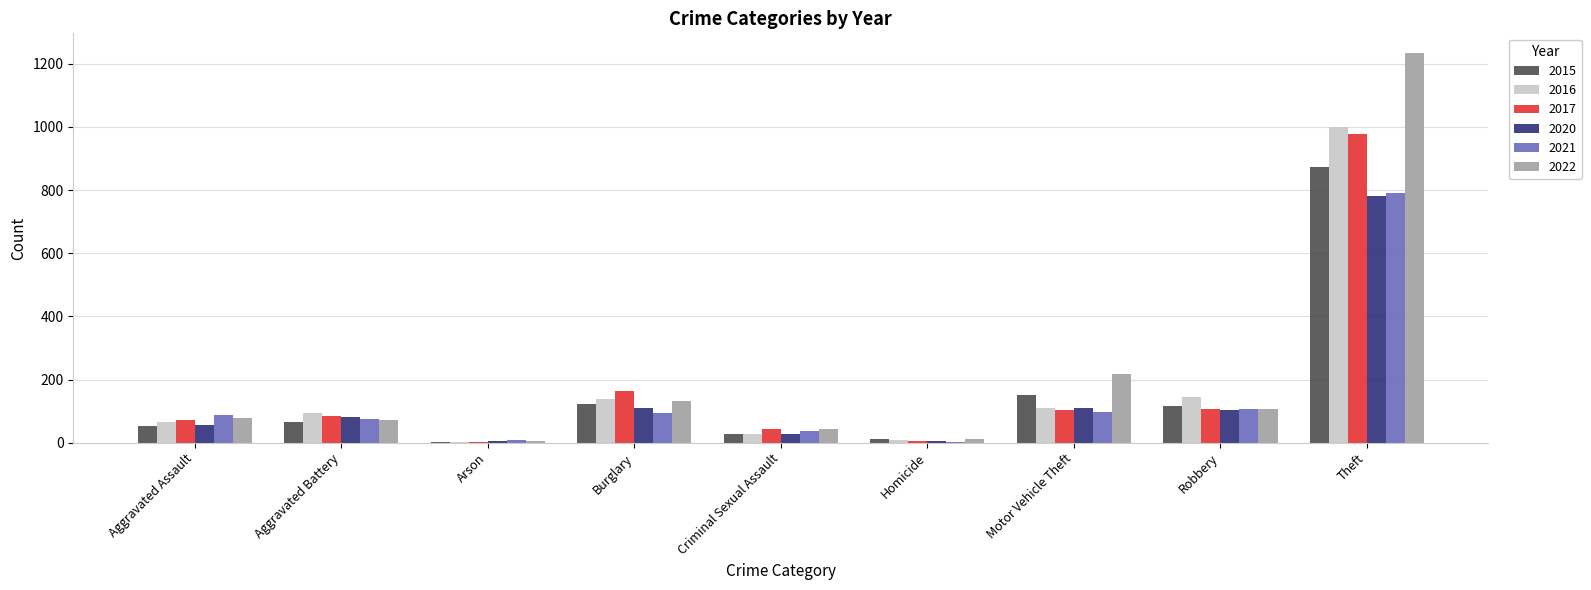

What is the sum of the 2020 values at Burglary and Robbery?

212